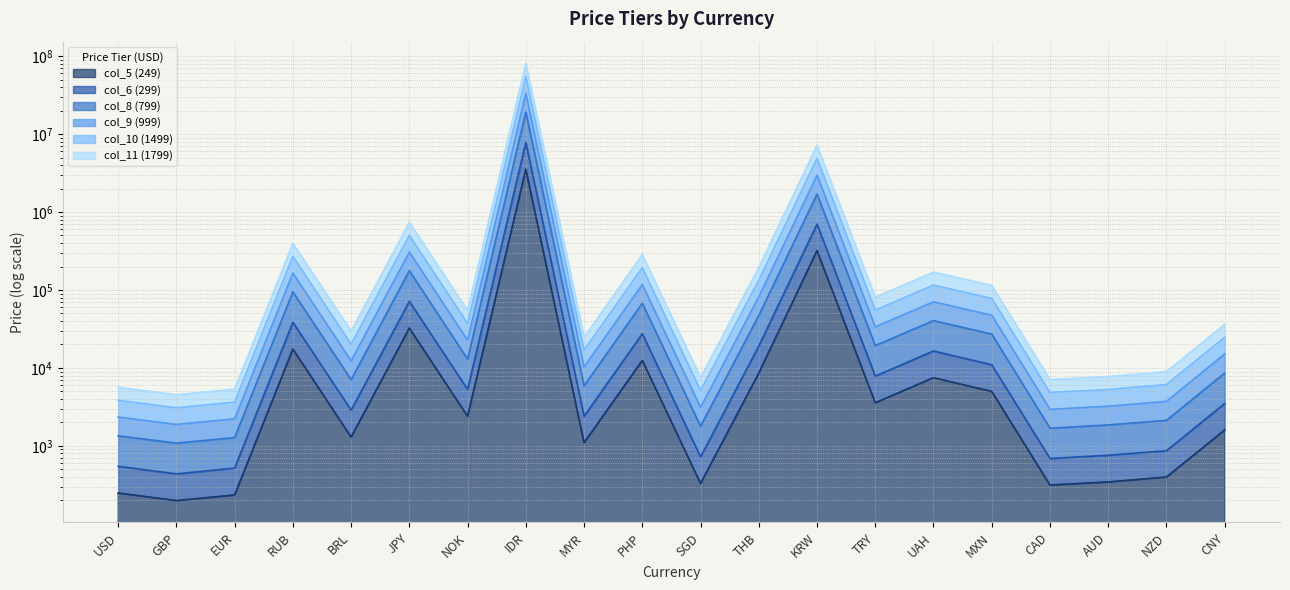

What is the sum of the col_5 (249) values at PHP and UAH?

20000.0